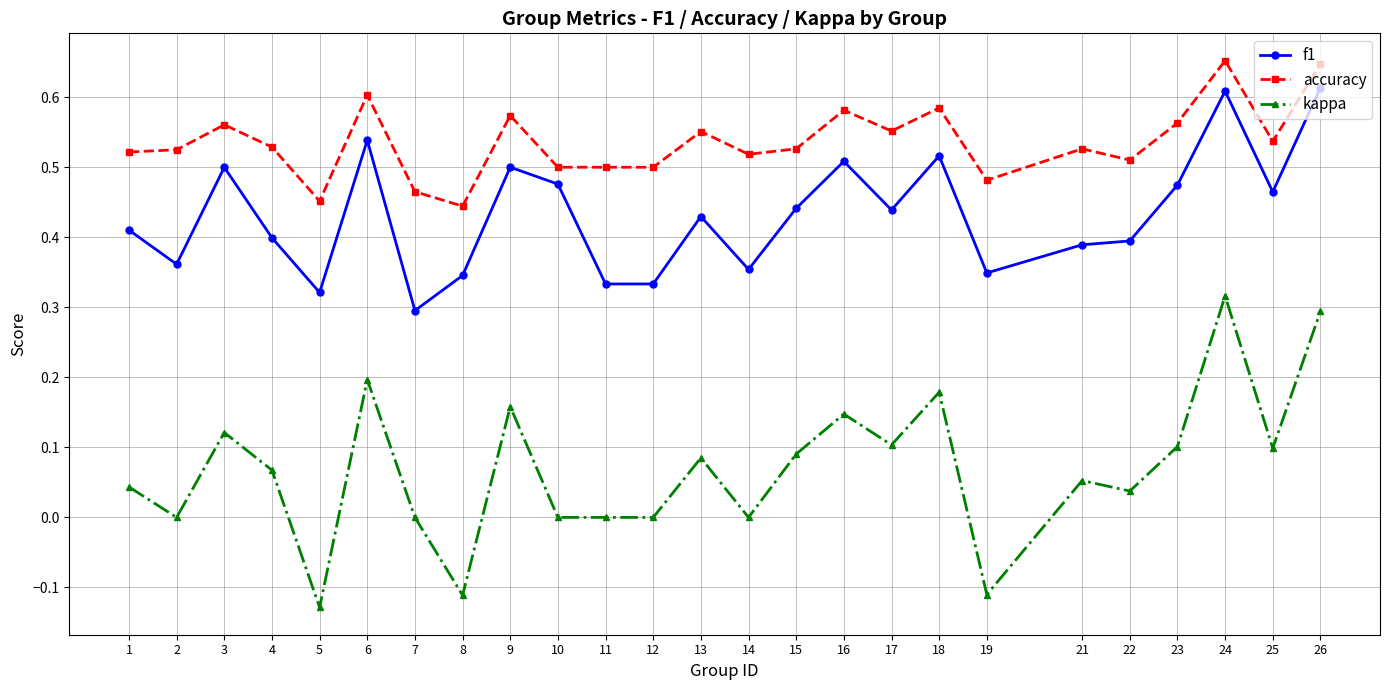

Is it true that f1 equals 0.5 at 3?

True